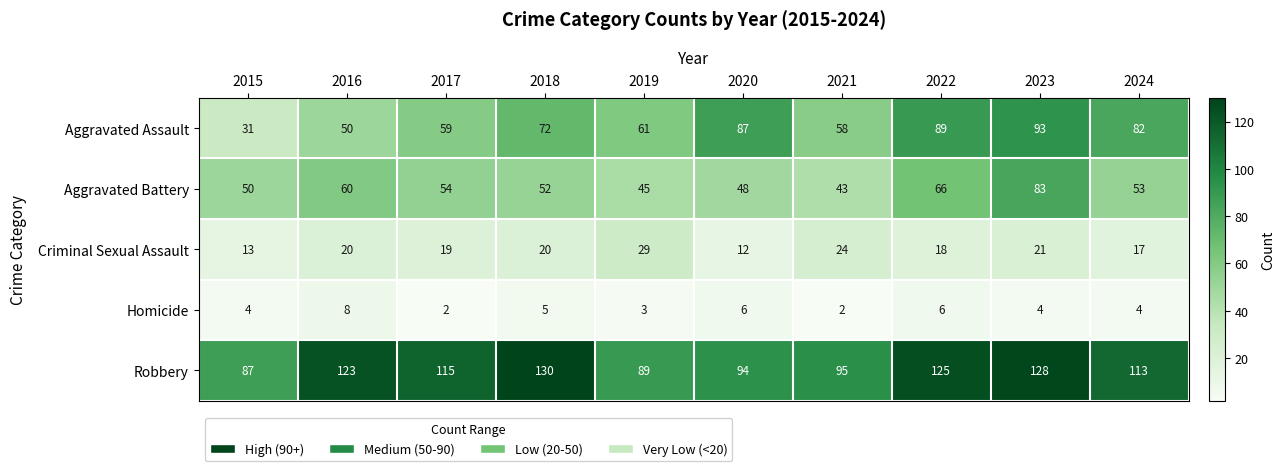

The value of Aggravated Assault at 2021 is 76. True or false?

False